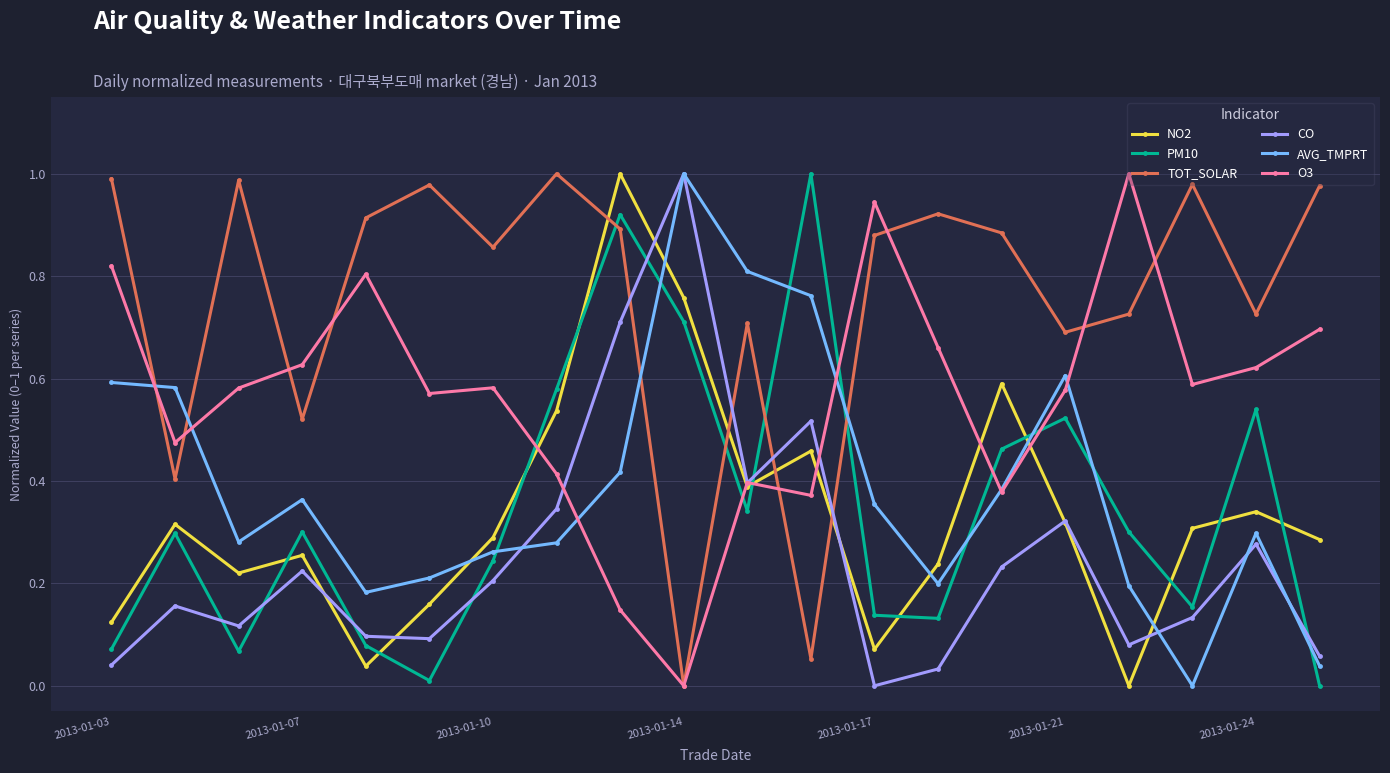

In TOT_SOLAR, how many points are higher than both neighbors (excluding endpoints)?

6